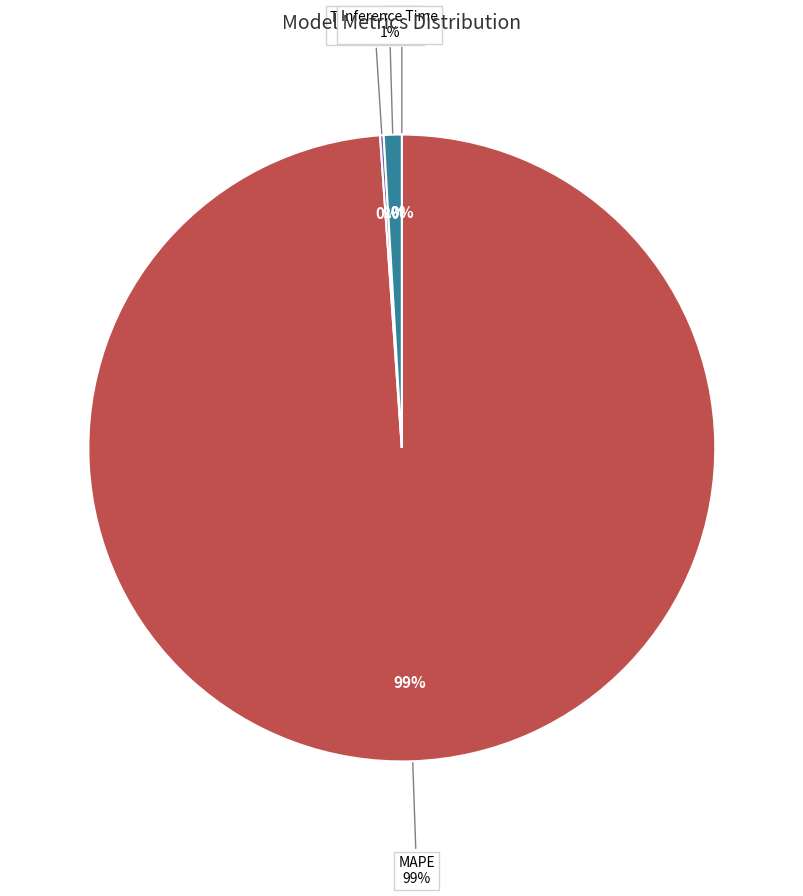

Count the number of slices in the pie.

5